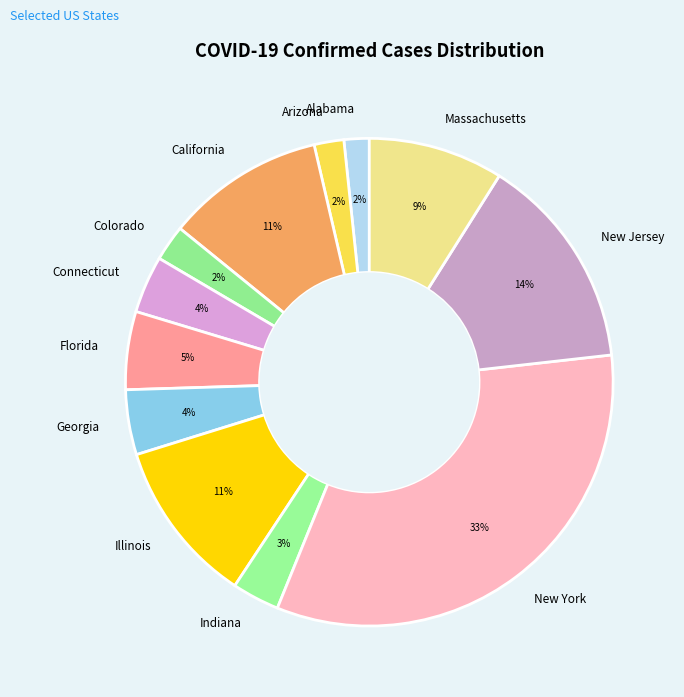

How many segments does this pie chart have?

12